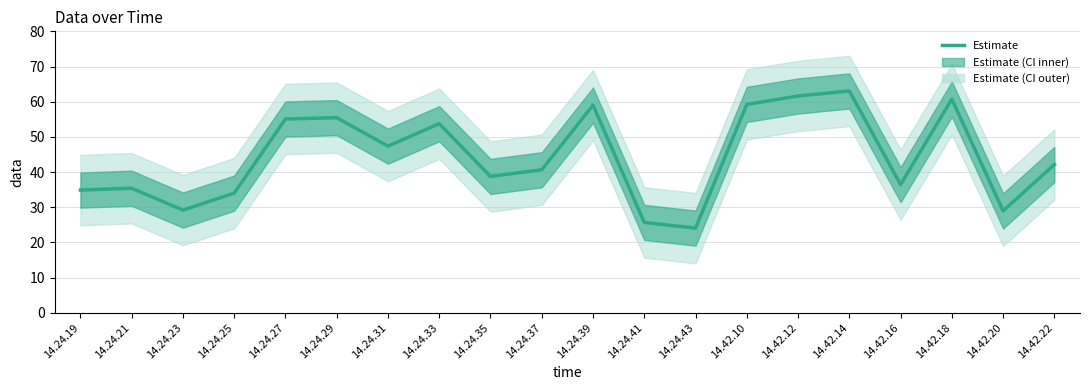

What is the difference between the values at 14.42.16 and 14.42.12?

25.2